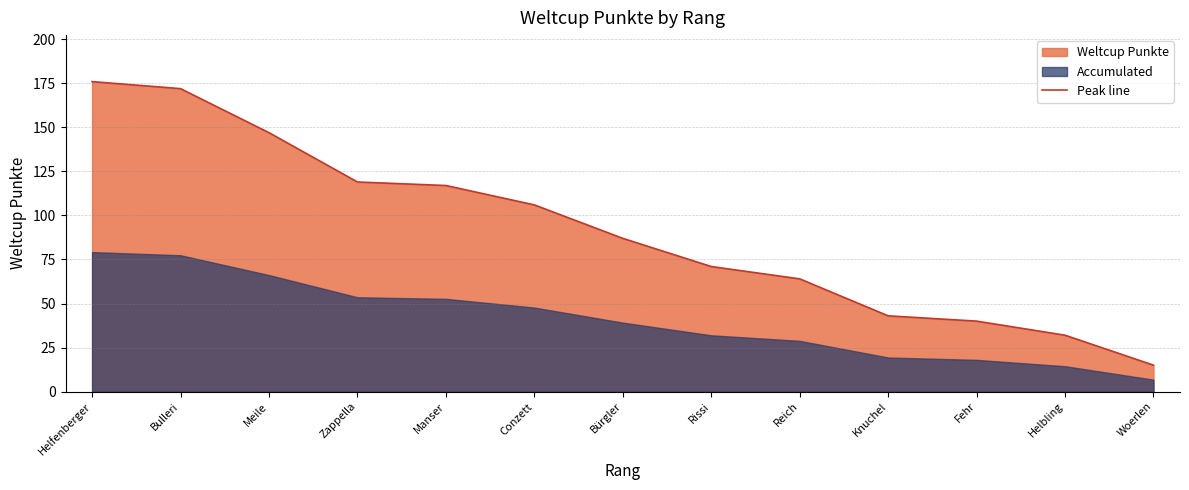

Rank the categories by value from lowest to highest.

Woerlen, Helbling, Fehr, Knuchel, Reich, Rissi, Bürgler, Conzett, Manser, Zappella, Meile, Bulleri, Helfenberger